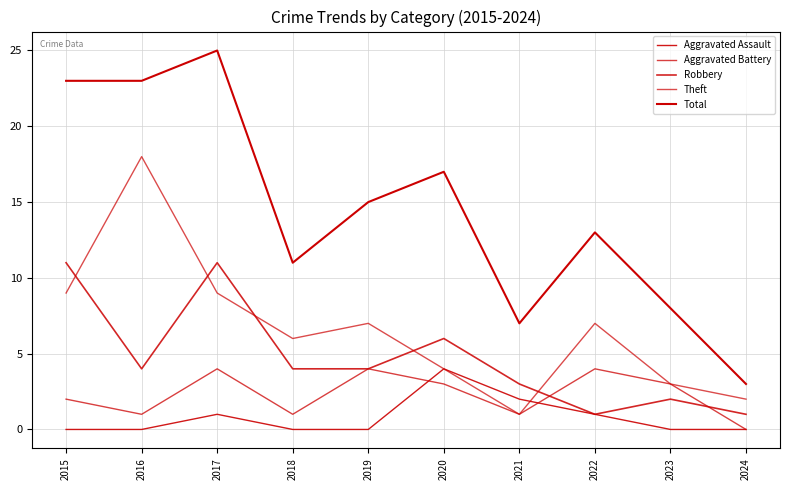

Does the chart have visible grid lines?

Yes